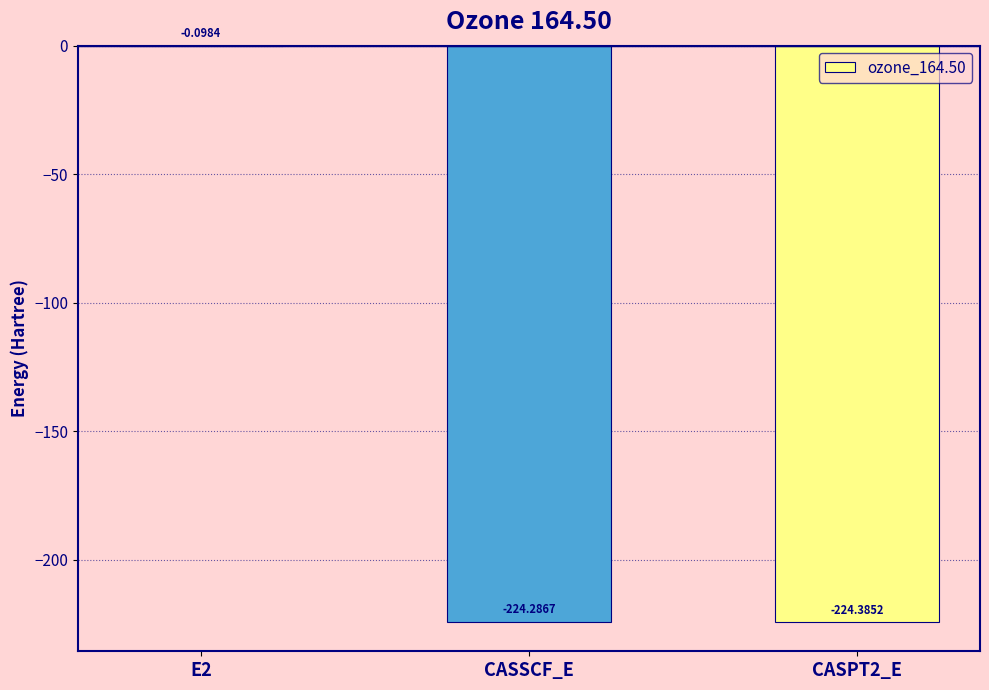

What is the sum of the values at CASSCF_E and CASPT2_E?

-448.7